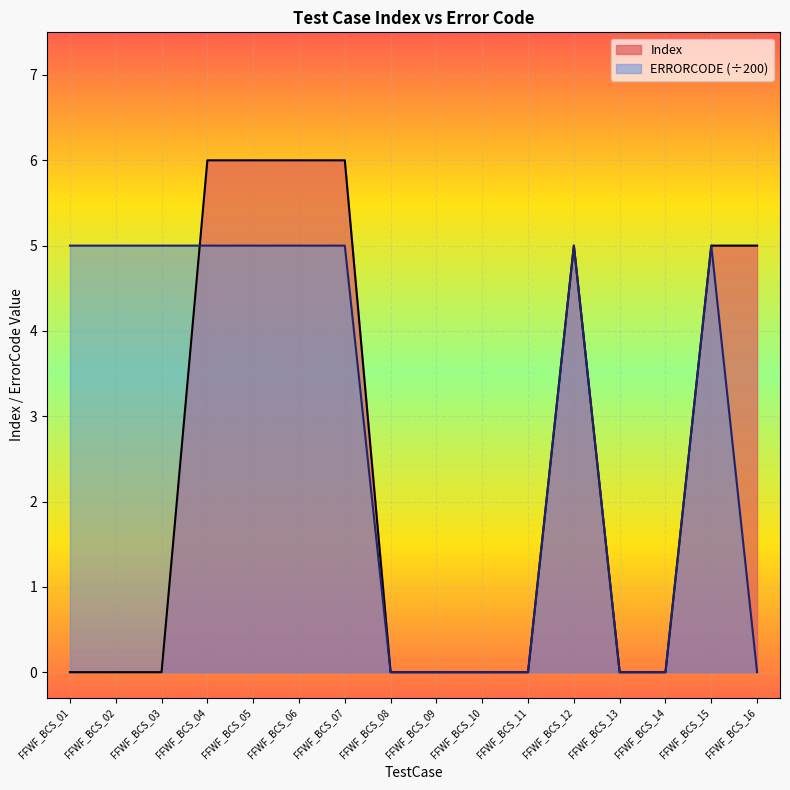

True or false: there are more than 1 points higher than both neighbors.

False